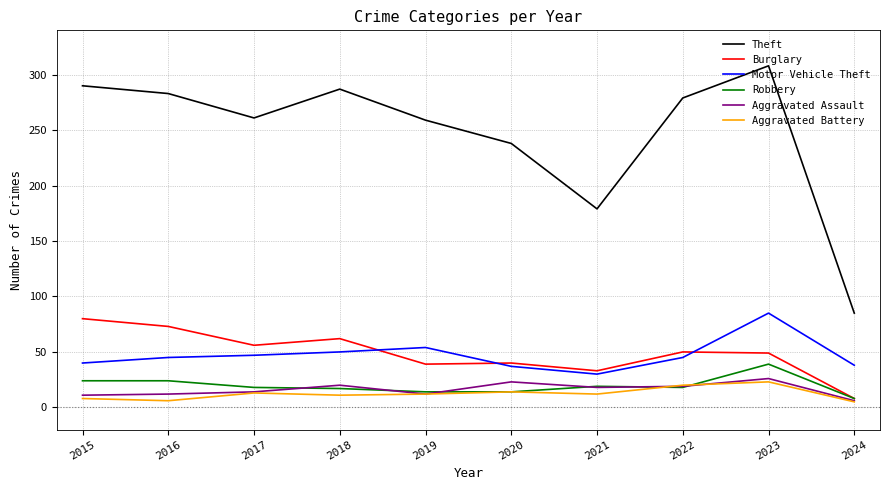

What is the greatest value displayed?

308